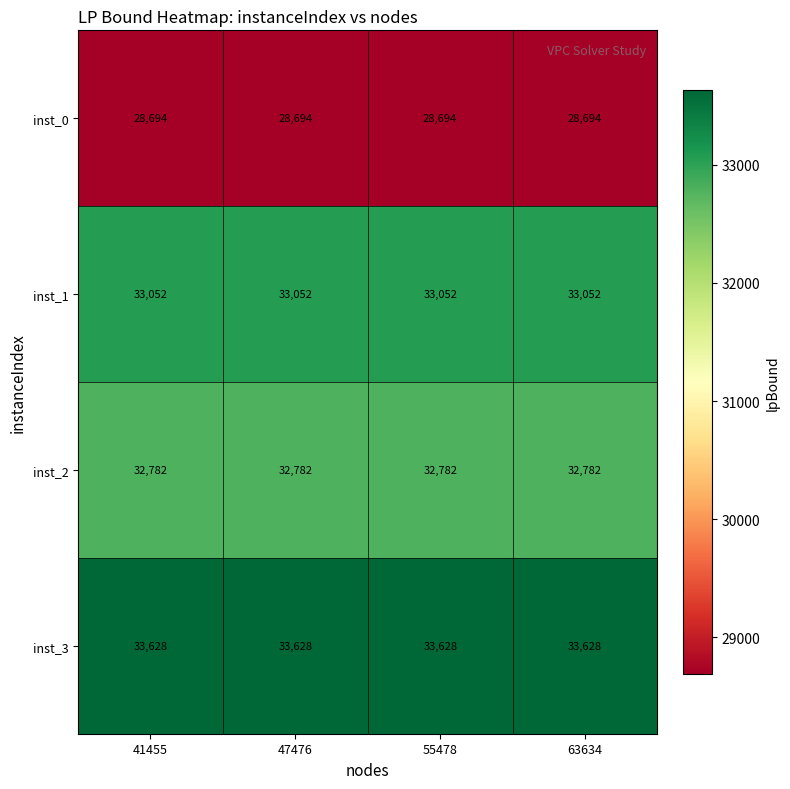

True or false: inst_1 has a value of 22036 at 41455.

False